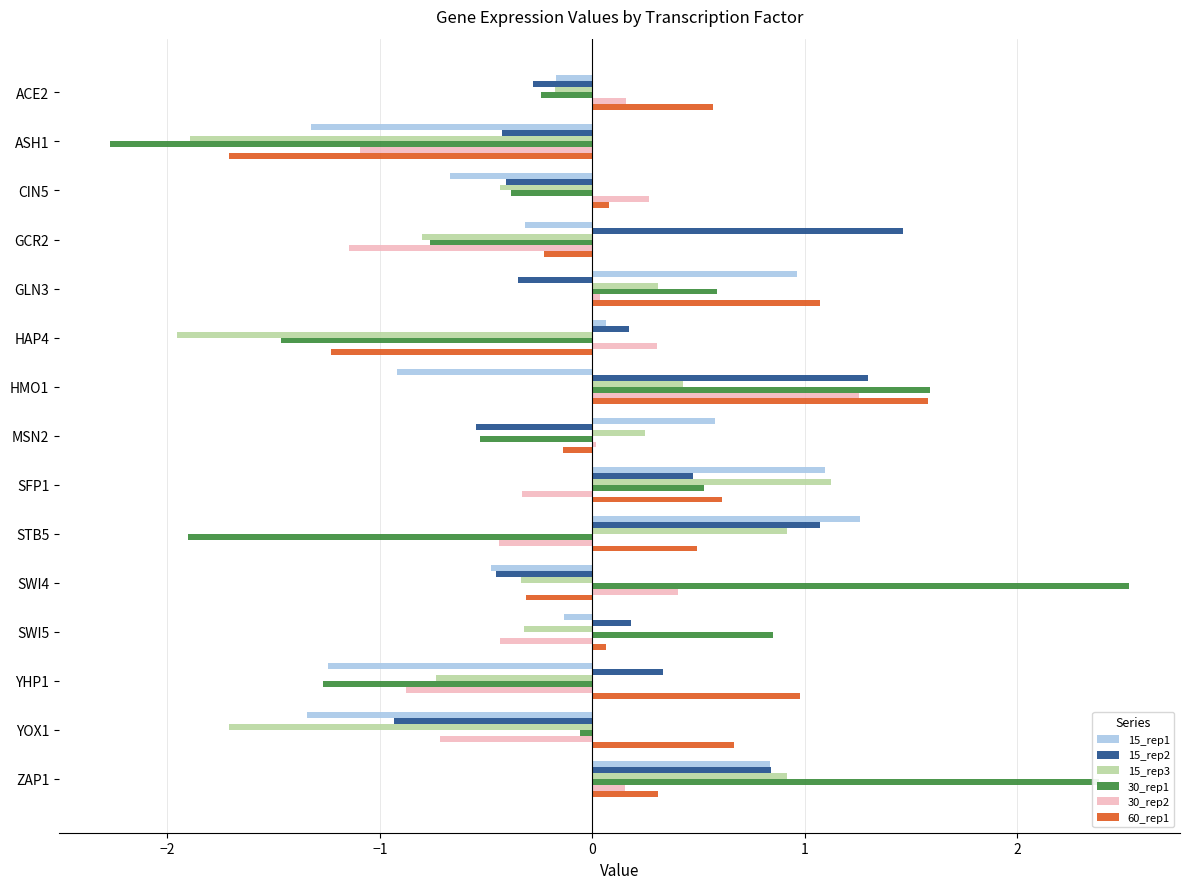

At which label is 15_rep1 closest to 0?

HAP4